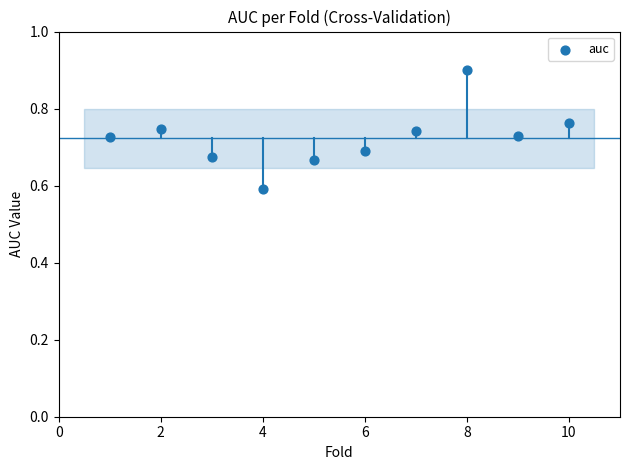

What is the average X value?

5.5